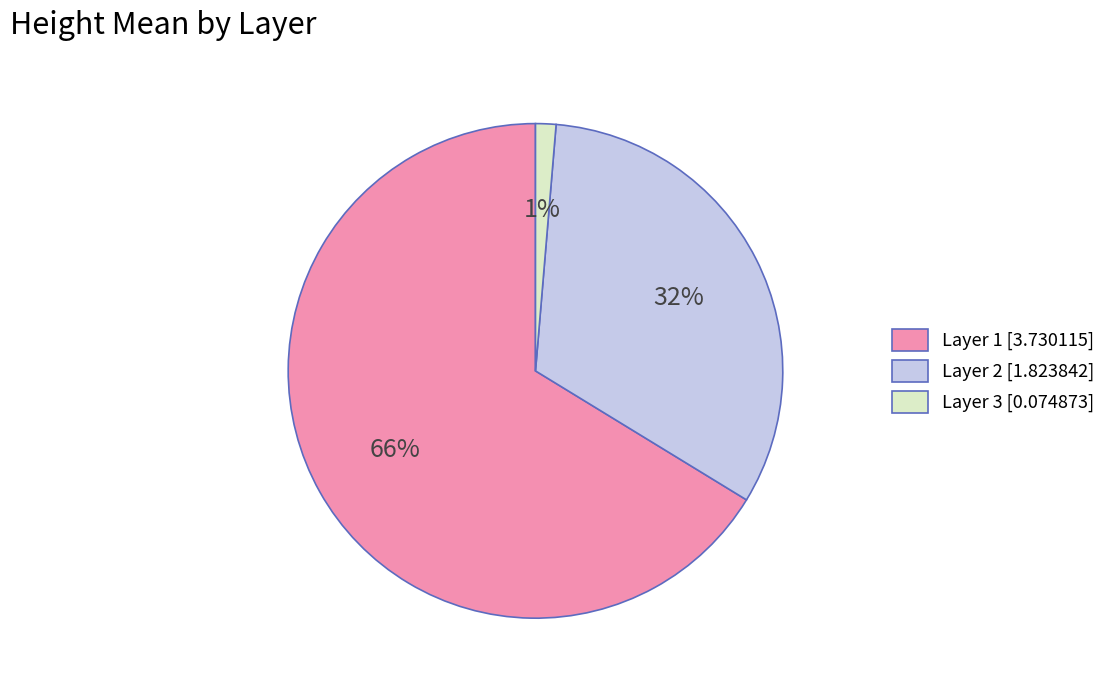

Which slice is the smallest?

Layer 3